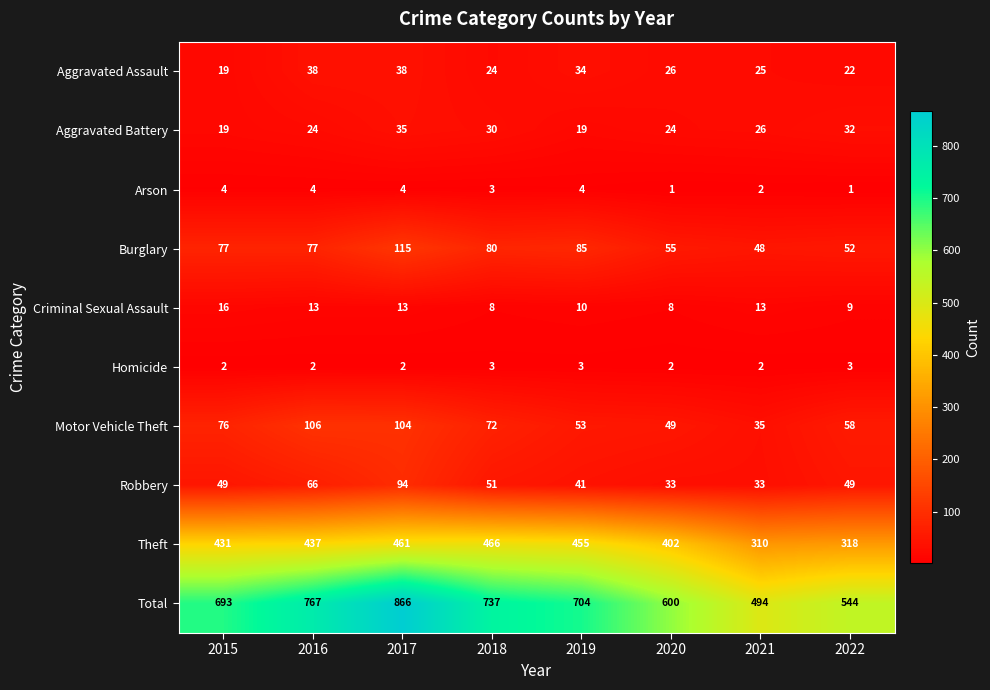

What is the sum of the Arson values at 2015 and 2018?

7